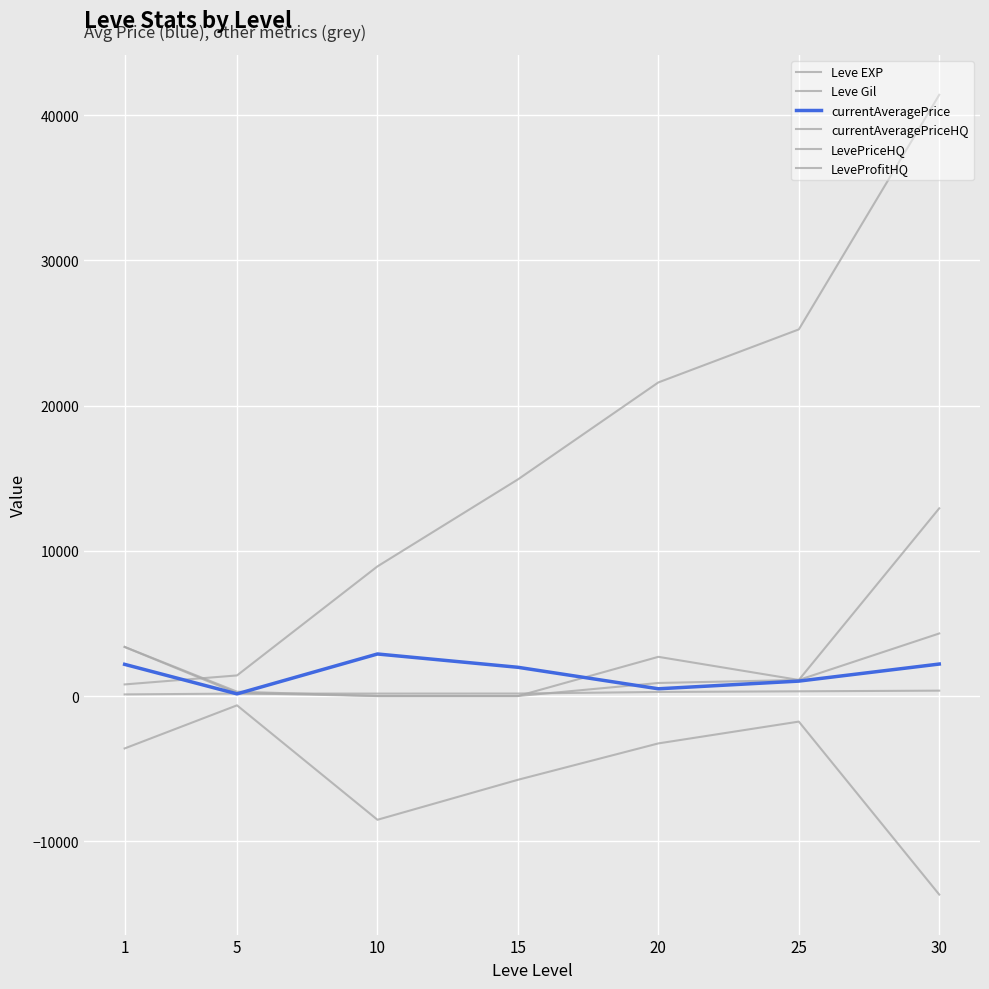

How many lines are shown in the chart?

6